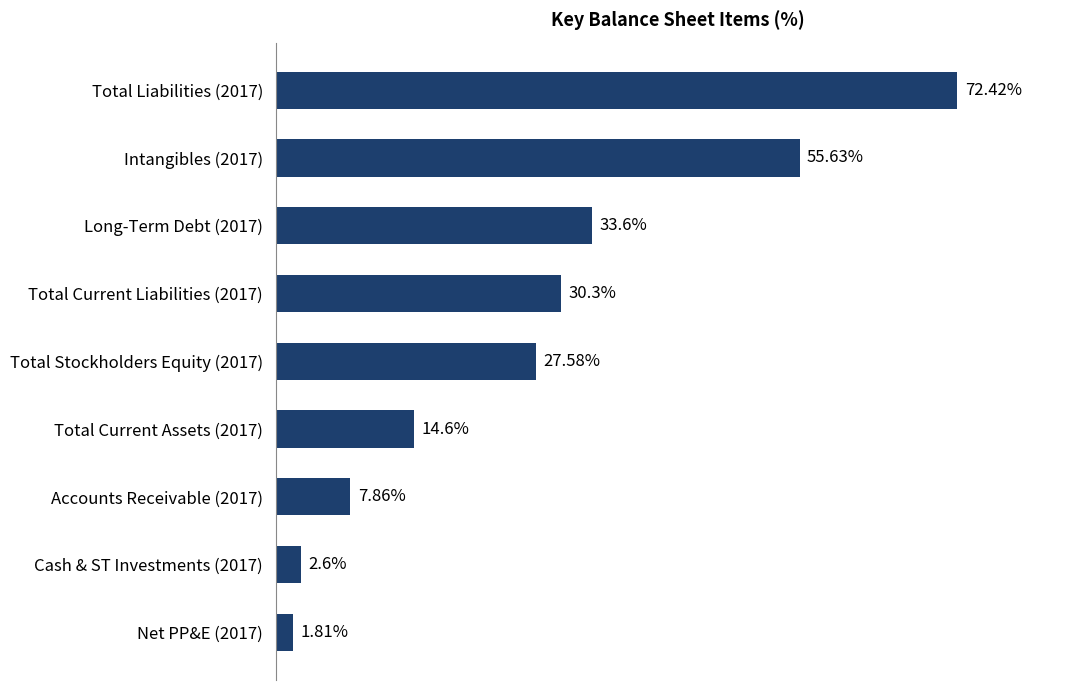

List the labels in order of value, largest first.

Total Liabilities (2017), Intangibles (2017), Long-Term Debt (2017), Total Current Liabilities (2017), Total Stockholders Equity (2017), Total Current Assets (2017), Accounts Receivable (2017), Cash & ST Investments (2017), Net PP&E (2017)